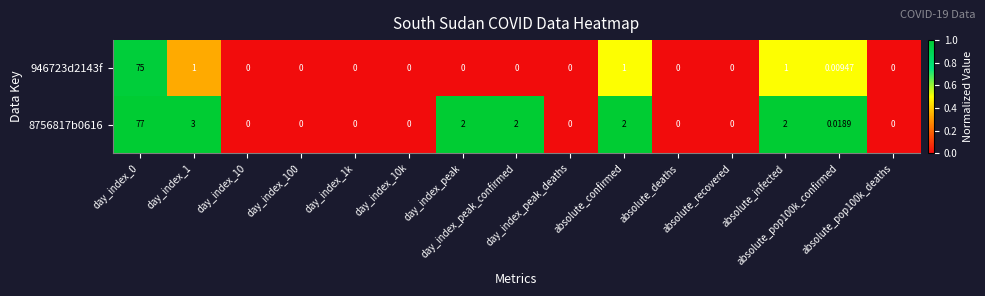

How many categories are shown in the chart?

15